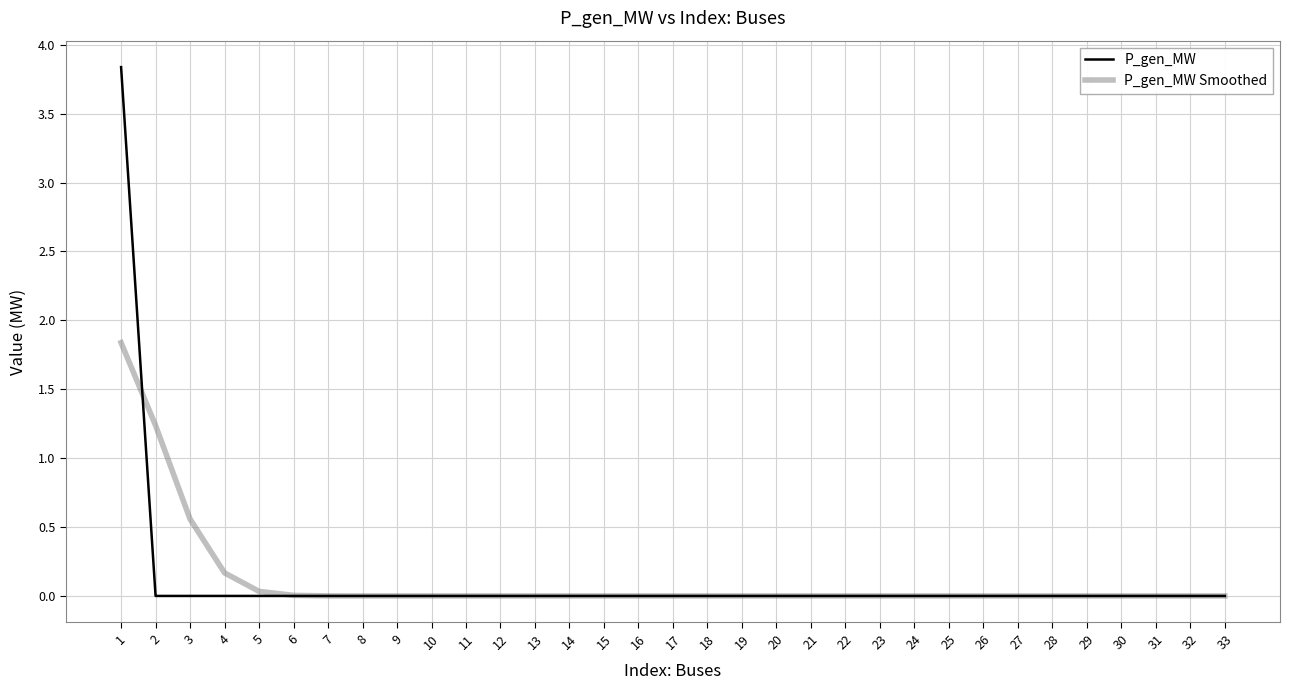

At how many categories does at least one series exceed 3?

1